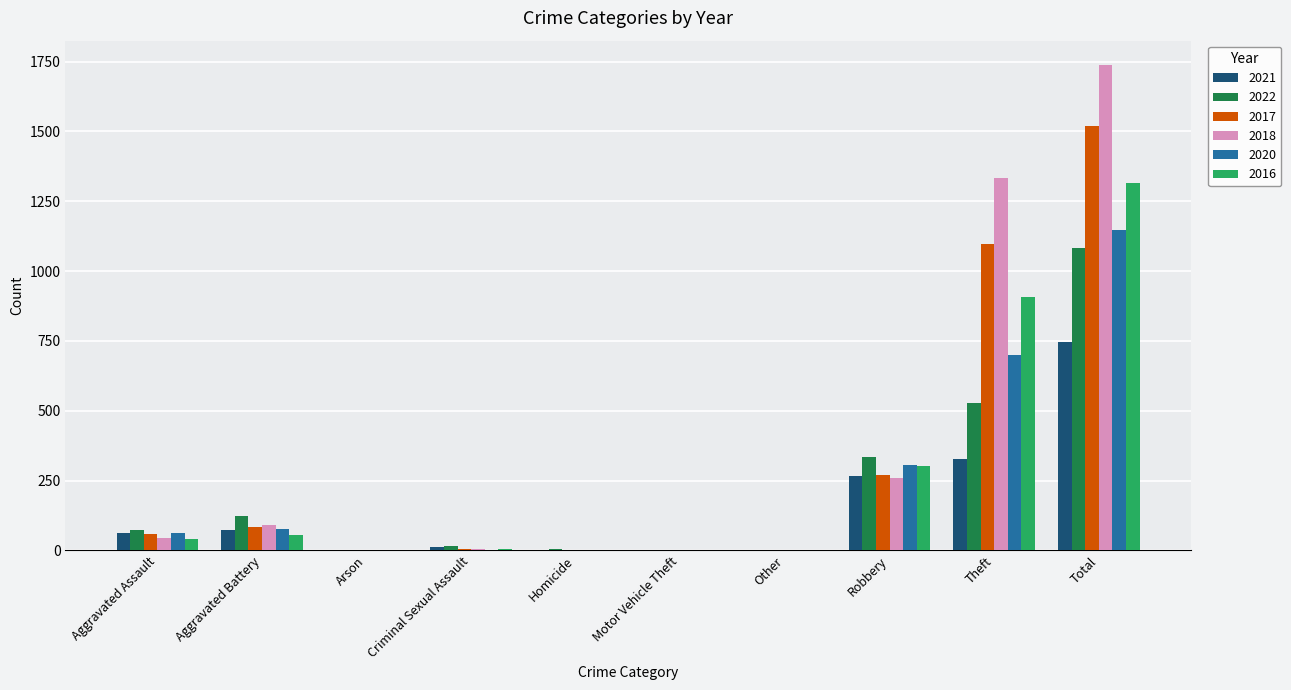

How many groups of bars are there?

10